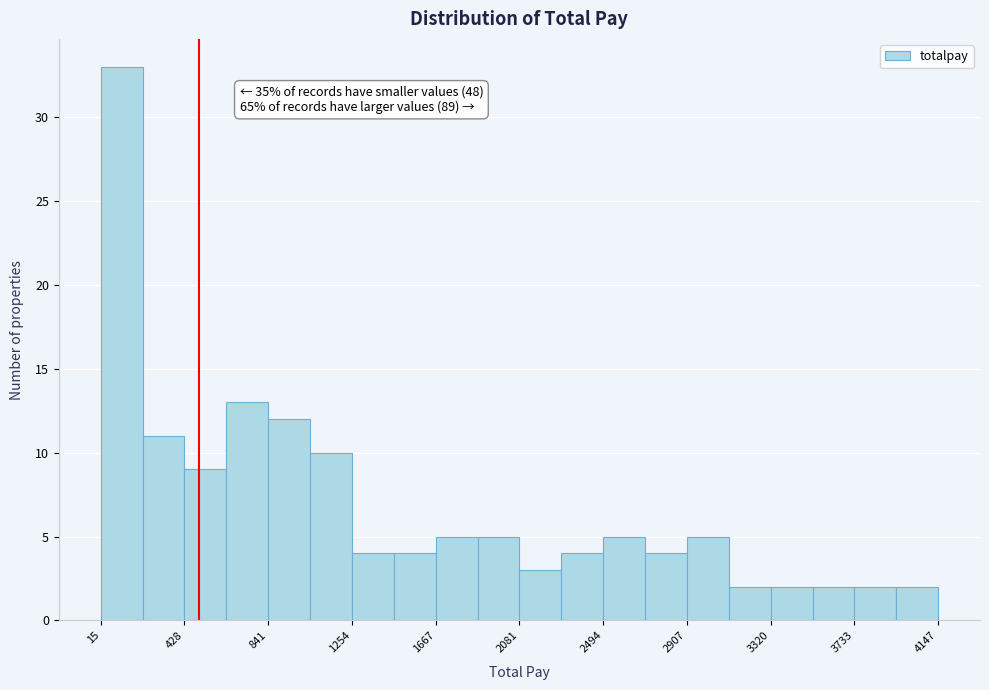

Over which range of the x-axis is the bar tallest?

0 to 200